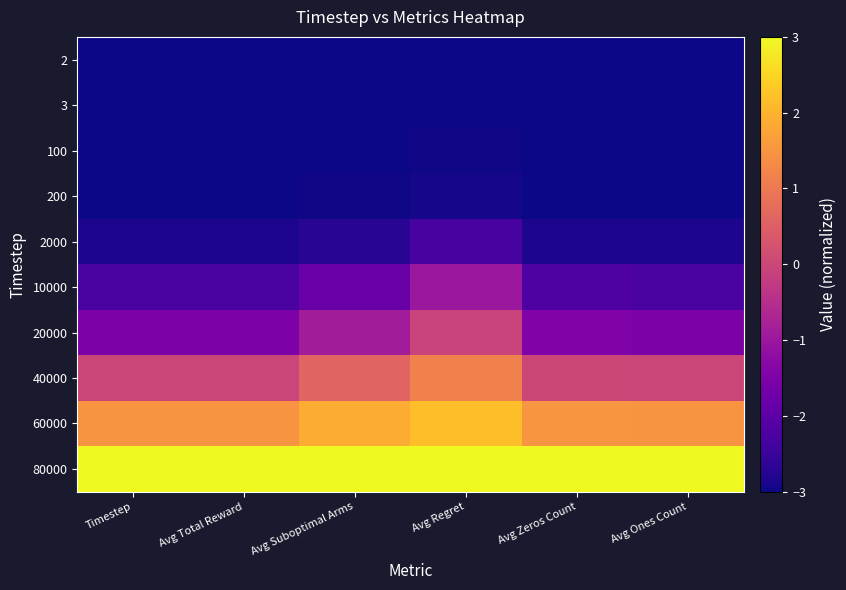

At how many categories does at least one series exceed 2?

6